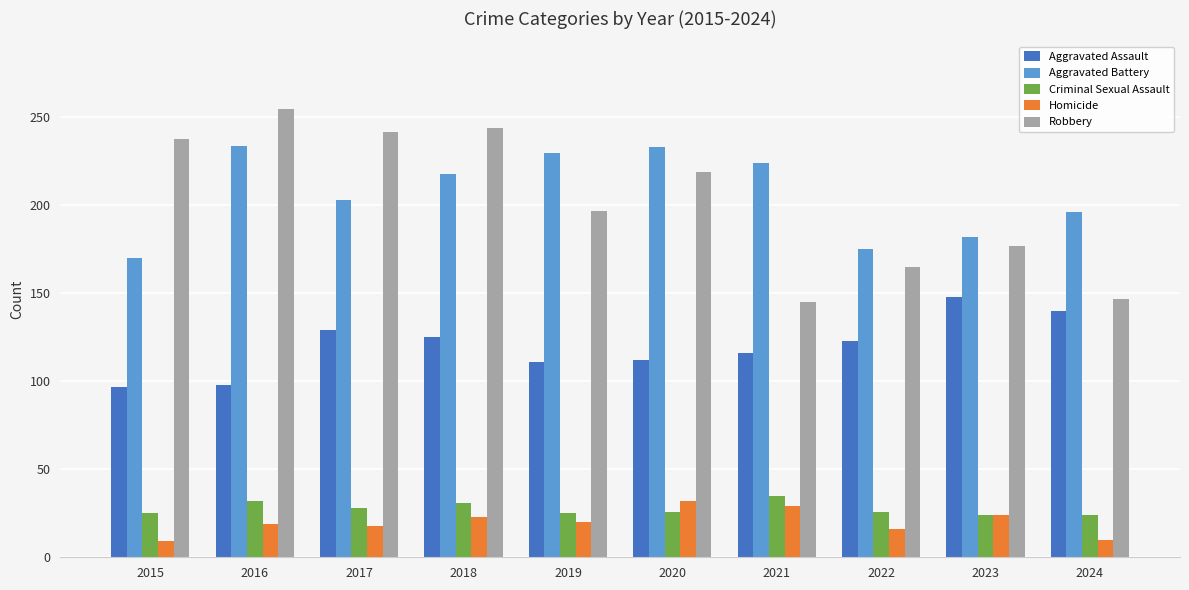

At which label does Aggravated Assault first exceed 123?

2017